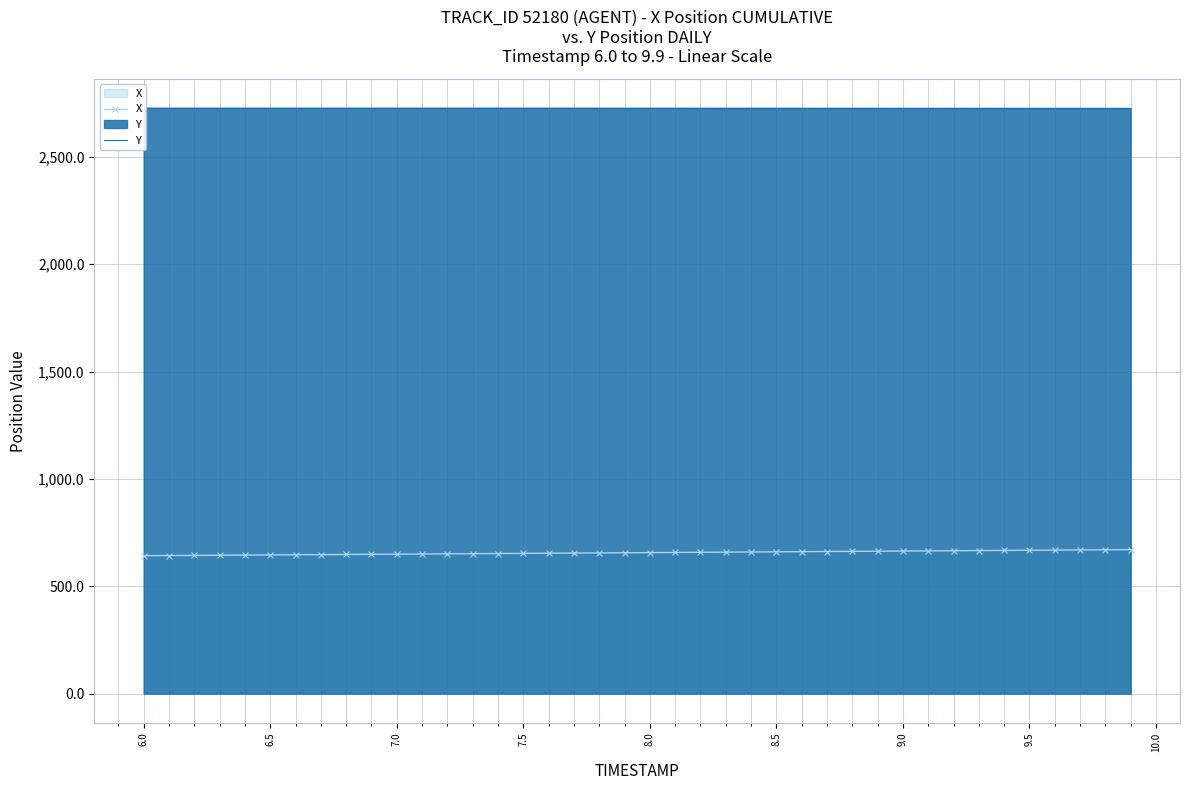

What are all the series names shown in the legend?

X, Y